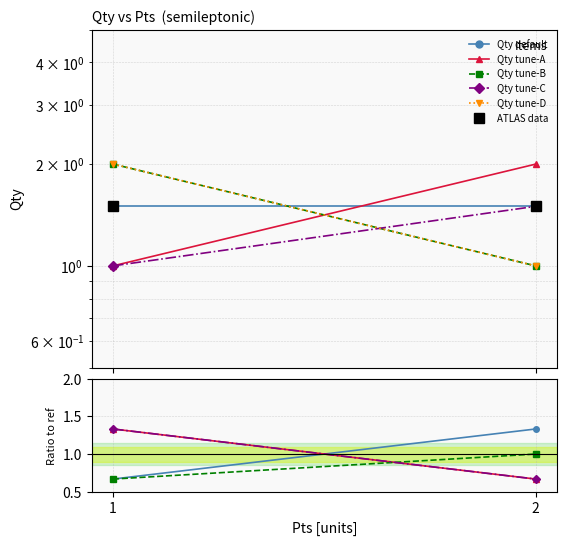

Which series has the widest spread of values?

Qty tune-D